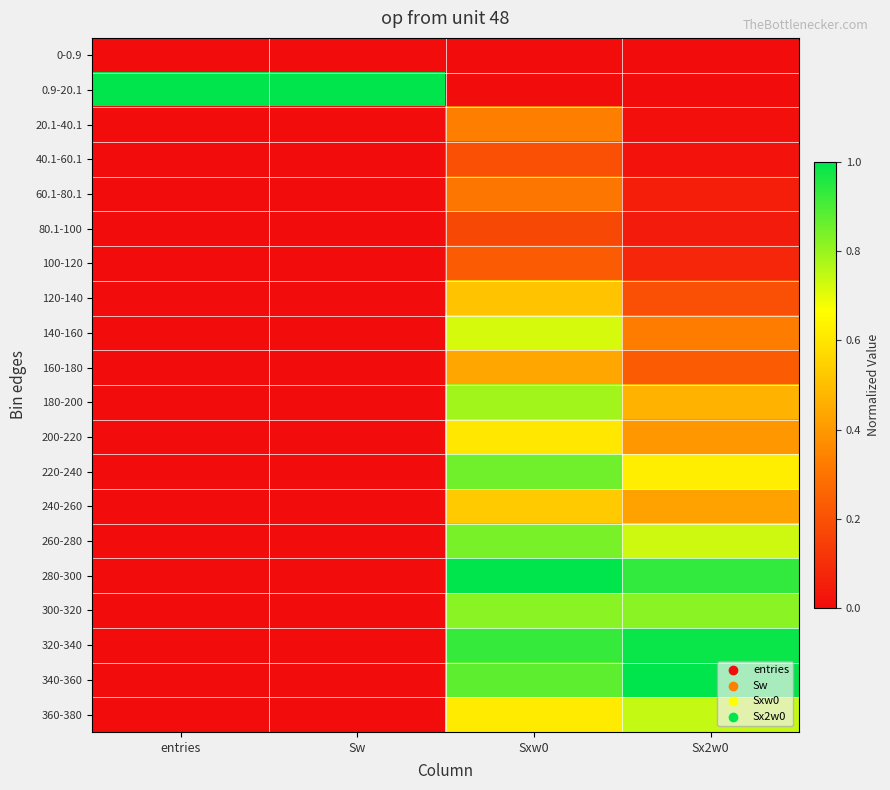

Rank the series at Sxw0 from highest to lowest value.

280-300, 320-340, 340-360, 220-240, 260-280, 300-320, 180-200, 140-160, 360-380, 200-220, 240-260, 120-140, 160-180, 20.1-40.1, 60.1-80.1, 100-120, 40.1-60.1, 80.1-100, 0-0.9, 0.9-20.1